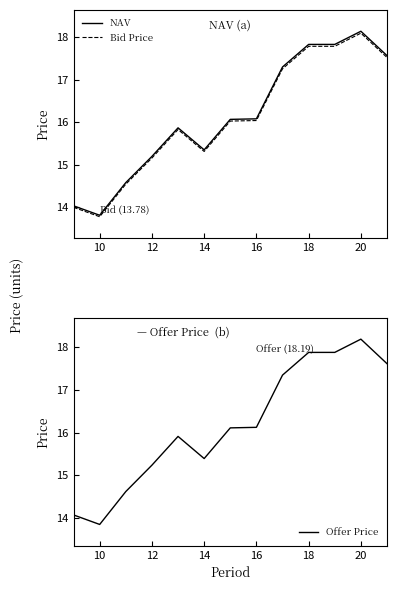

What is the difference between the maximum and second lowest values in the Offer Price series?

4.1